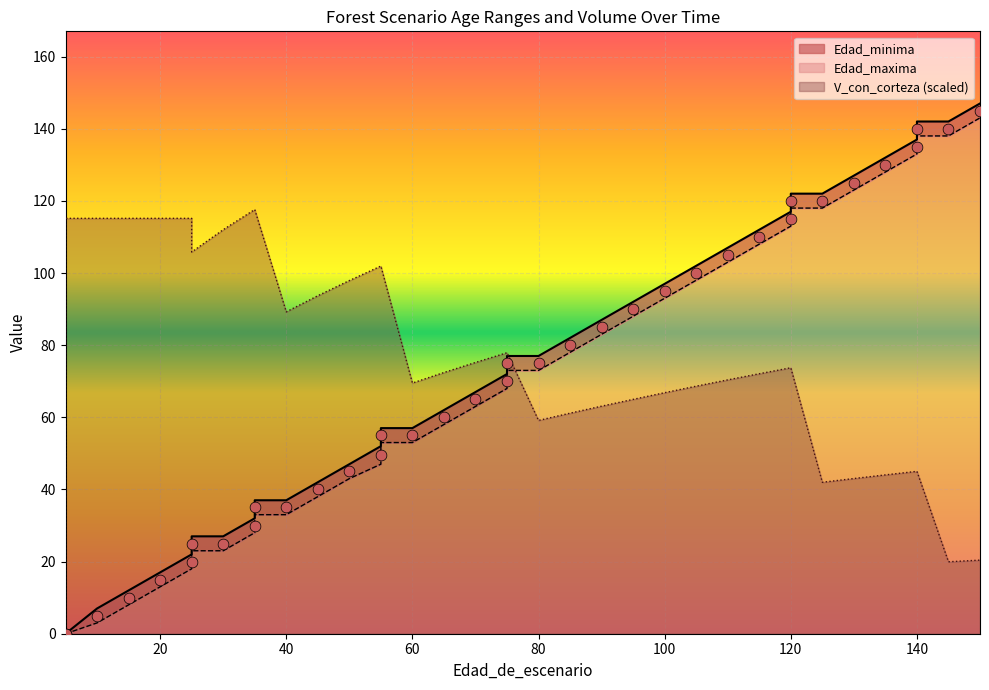

What are all the series names shown in the legend?

Edad_minima, Edad_maxima, V_con_corteza